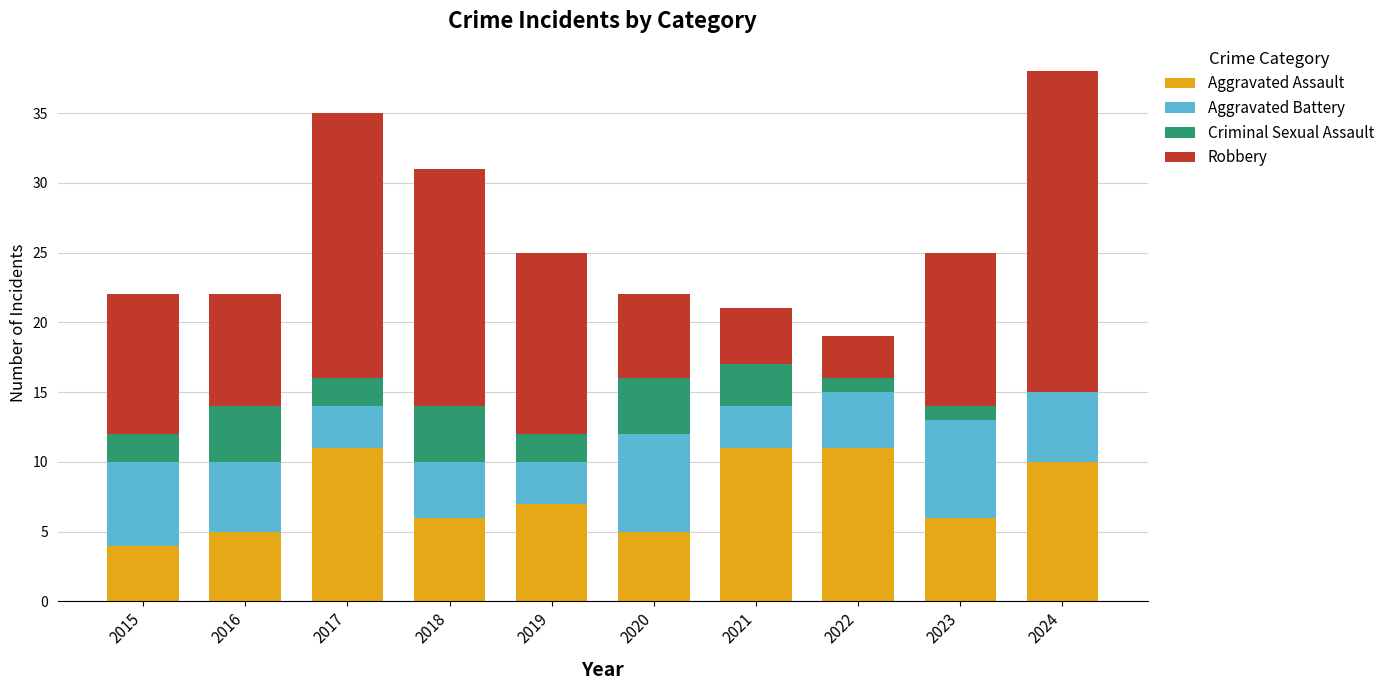

What is the total value across all series at 2017?

35